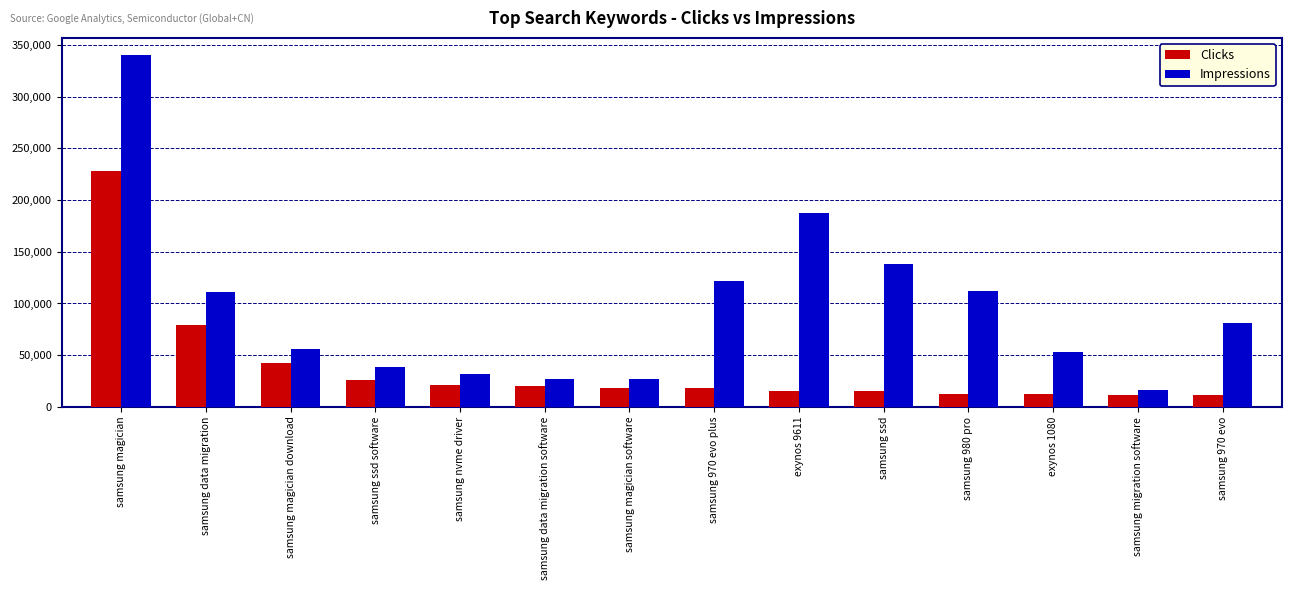

How many data points in Impressions are less than 80746?

7